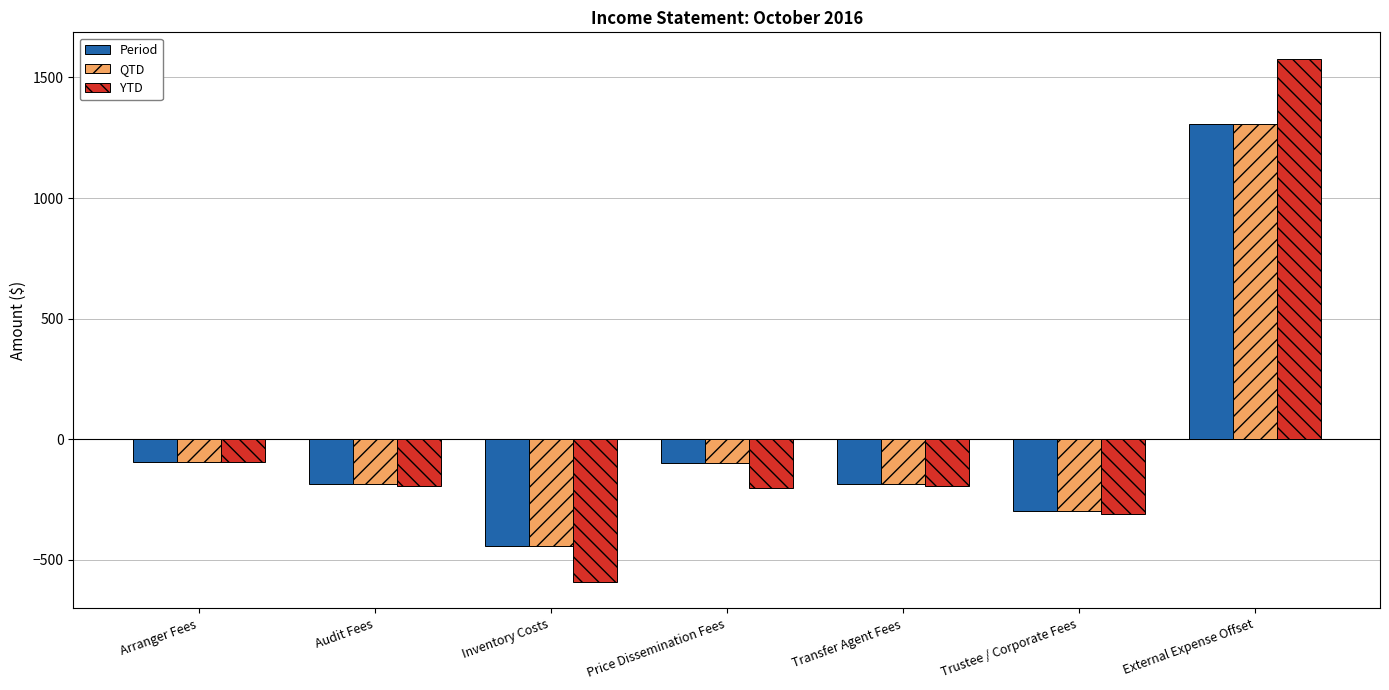

At which category is the sum across all series the highest?

External Expense Offset